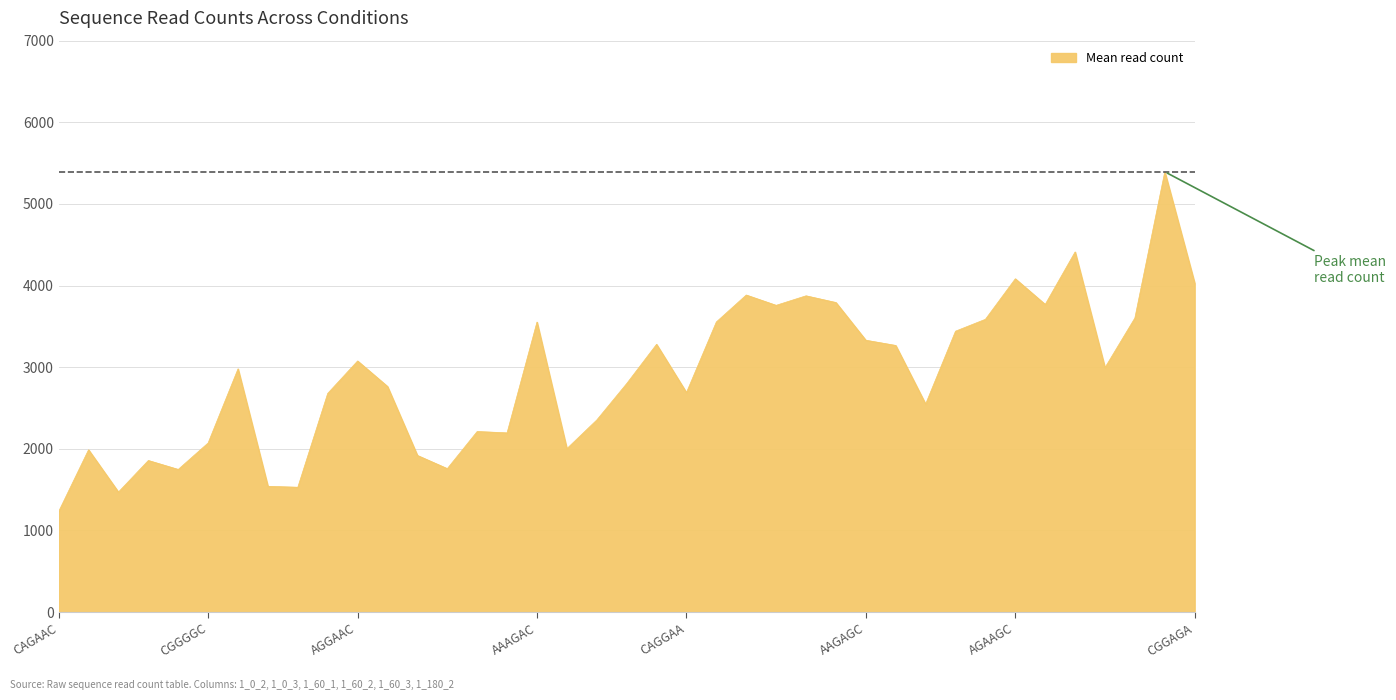

What is the greatest value displayed?

5393.5